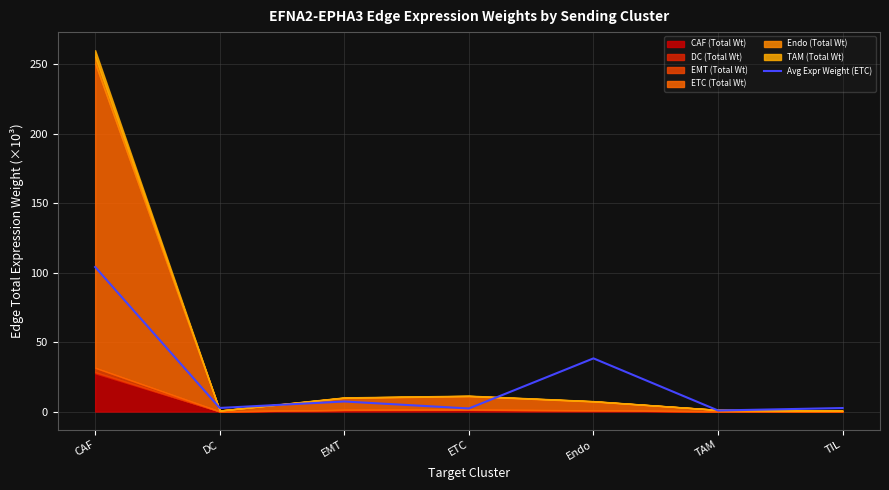

At which category does the chart reach its peak across all series?

CAF